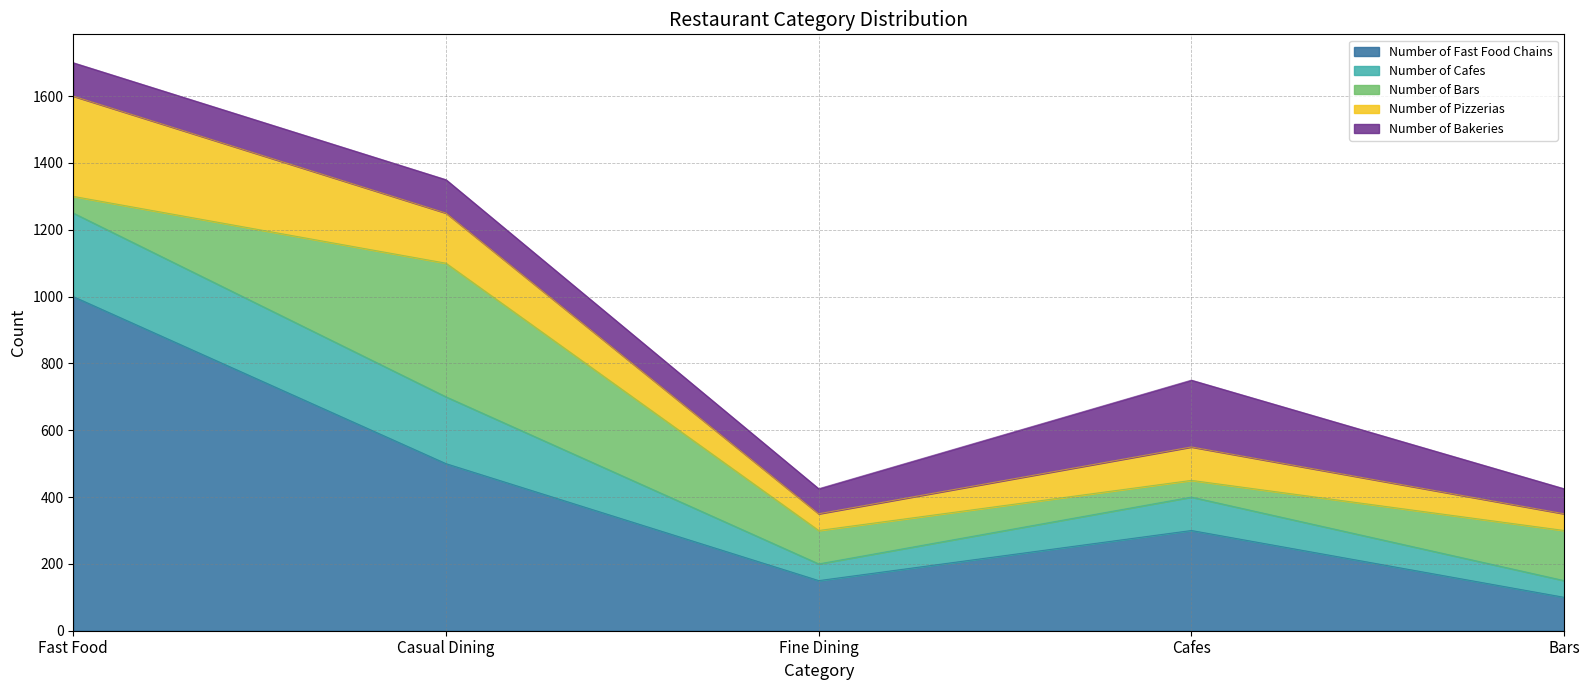

What is the total value across all series at Fine Dining?

425